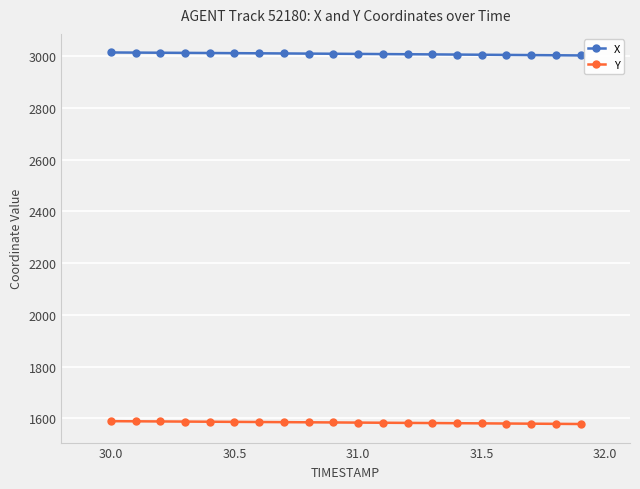

What is the value of the X point at the 1st from the left?

3015.1